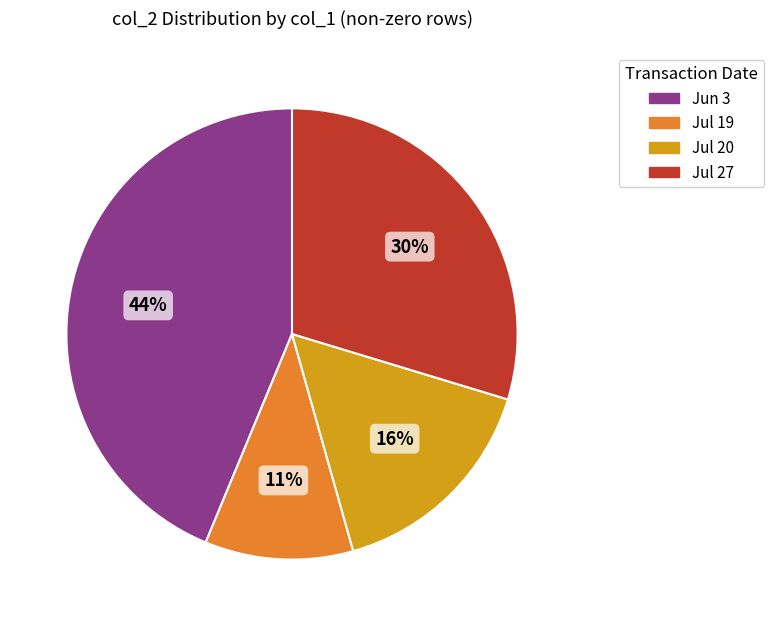

The Jul 20 slice represents 25% of the pie. True or false?

False